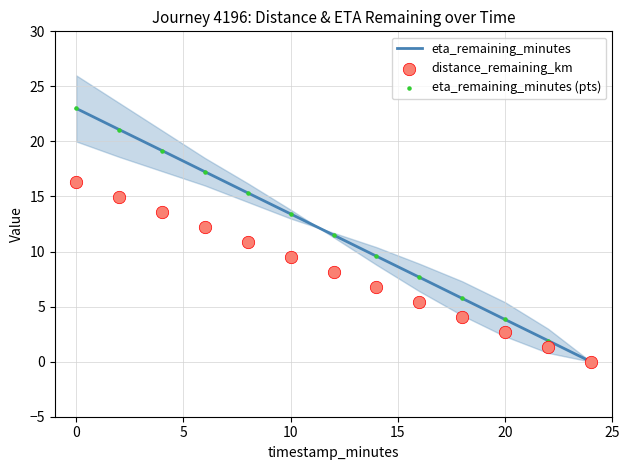

What are all the series names shown in the legend?

eta_remaining_minutes, distance_remaining_km, eta_remaining_minutes (pts)